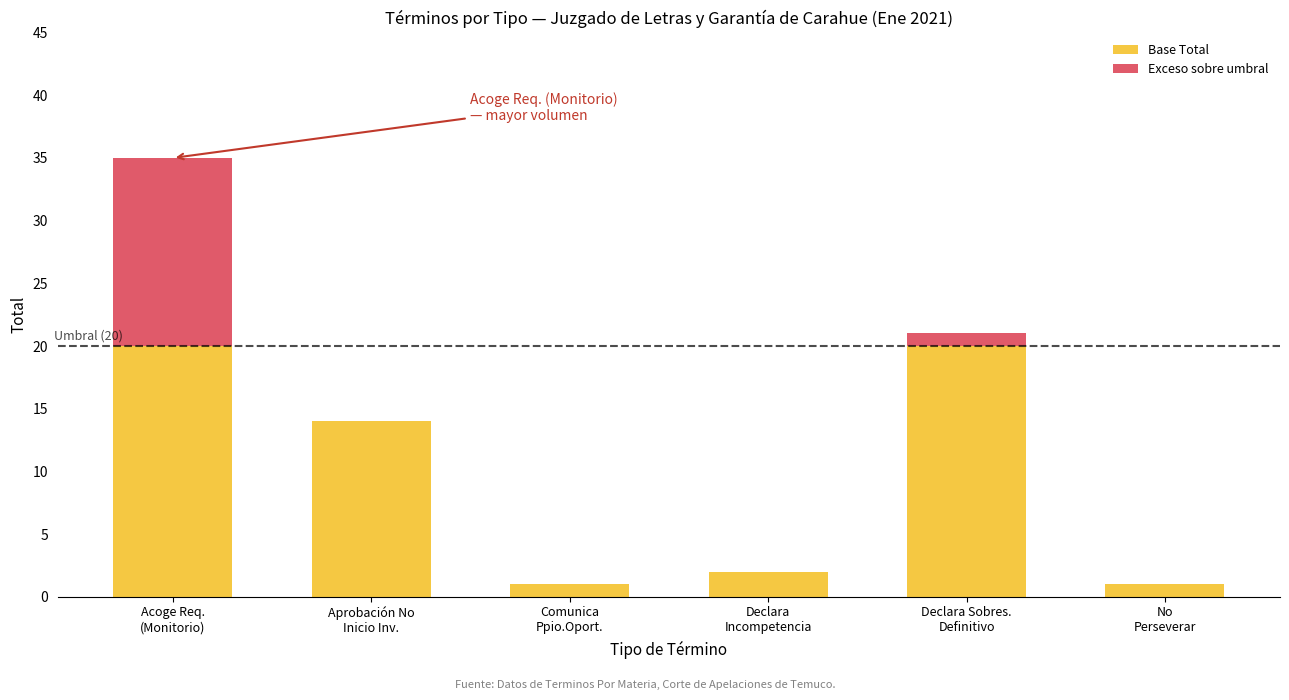

How many data points does each series have?

6